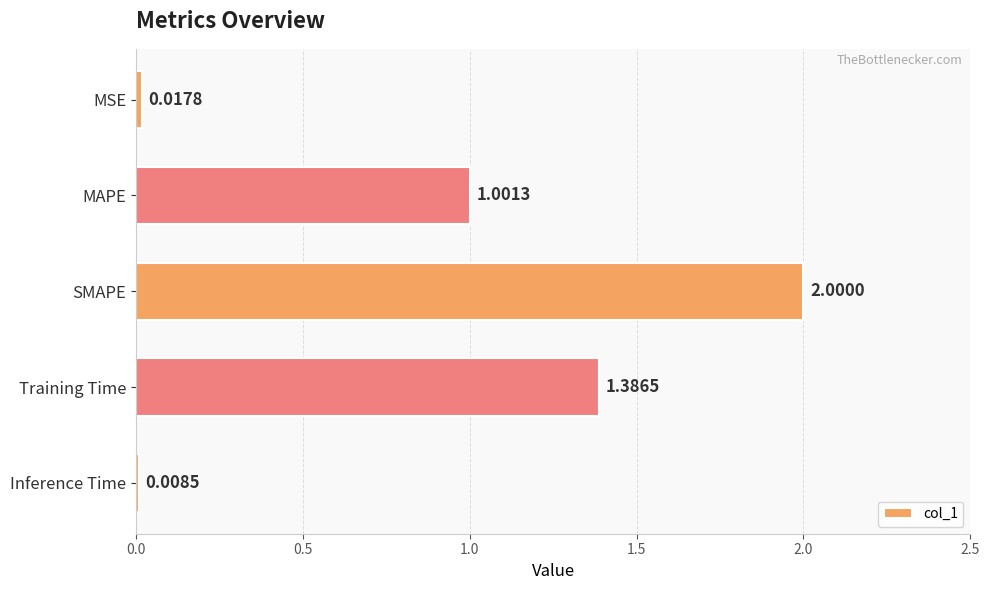

What is the change in value from MAPE to SMAPE?

+1.0